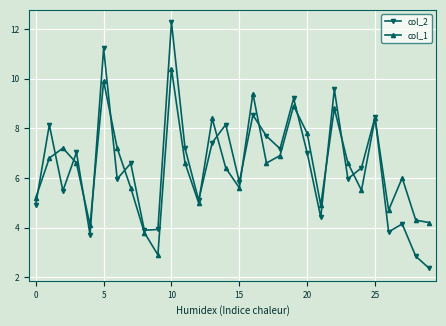

True or false: col_1 has more than 2 interior local peaks.

True